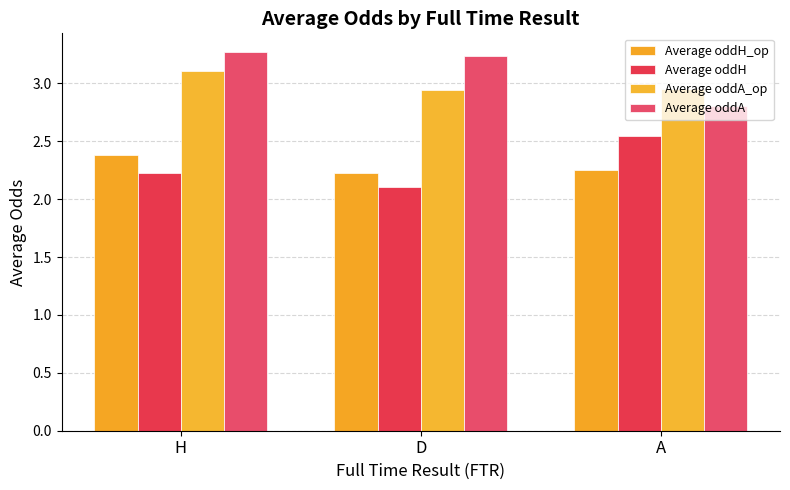

True or false: Average oddA has a value of 4.8 at D.

False